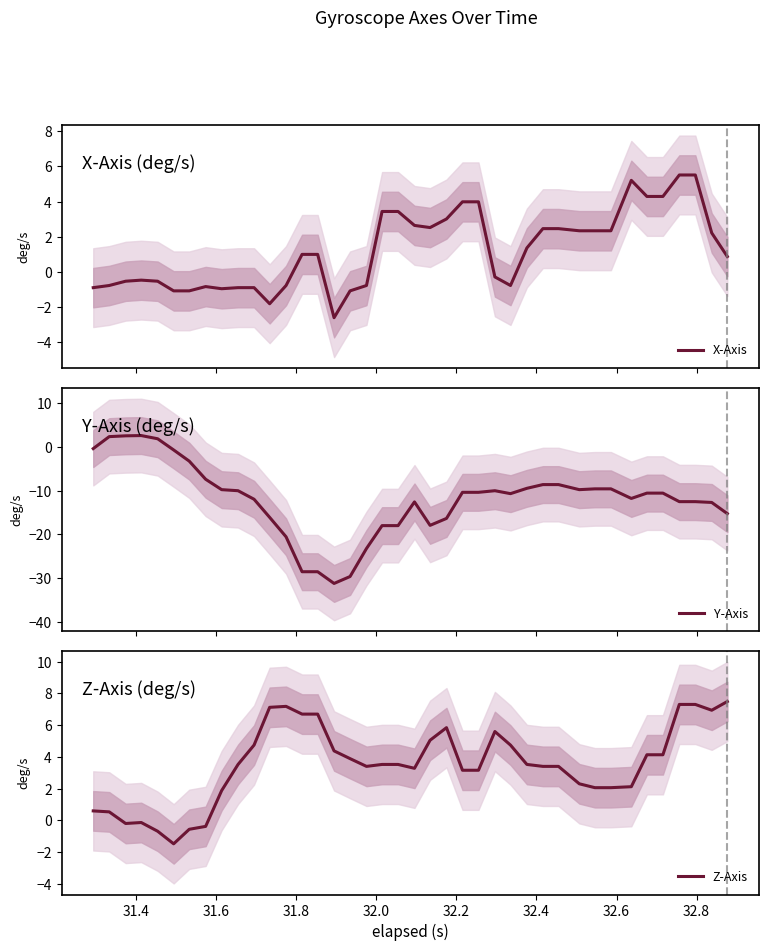

Reading left to right, extract all data points from this chart.

X-Axis: -0.9	-0.8	-0.5	-0.5	-0.5	-1.1	-1.1	-0.8	-1.0	-0.9	-0.9	-1.8	-0.8	1.0	1.0	-2.6	-1.1	-0.8	3.4	3.4	2.6	2.5	3.0	4.0	4.0	-0.3	-0.8	1.4	2.5	2.5	2.3	2.3	2.3	5.2	4.3	4.3	5.5	5.5	2.2	0.9
Y-Axis: -0.4	2.4	2.6	2.6	1.9	-0.7	-3.2	-7.4	-9.8	-10.0	-12.0	-16.1	-20.6	-28.5	-28.5	-31.2	-29.6	-23.2	-18.0	-18.0	-12.6	-17.9	-16.3	-10.4	-10.4	-10.0	-10.7	-9.5	-8.6	-8.6	-9.8	-9.6	-9.6	-11.8	-10.6	-10.6	-12.5	-12.5	-12.7	-15.3
Z-Axis: 0.6	0.5	-0.2	-0.1	-0.7	-1.5	-0.6	-0.4	1.9	3.5	4.7	7.1	7.2	6.7	6.7	4.4	3.9	3.4	3.5	3.5	3.3	5.0	5.8	3.2	3.2	5.6	4.7	3.5	3.4	3.4	2.3	2.1	2.1	2.1	4.1	4.1	7.3	7.3	6.9	7.5